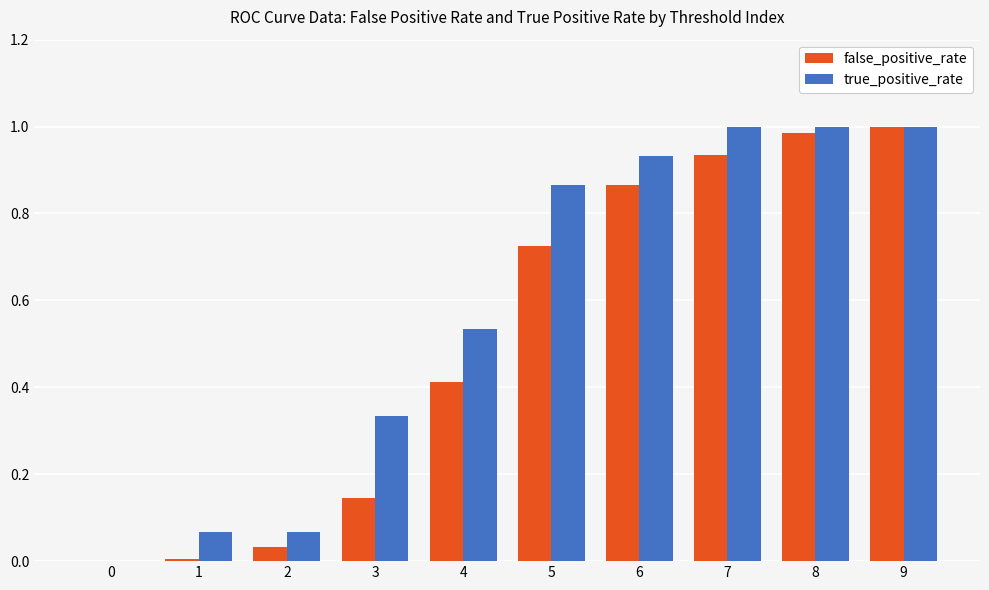

Is it true that true_positive_rate equals 1.8 at 8?

False